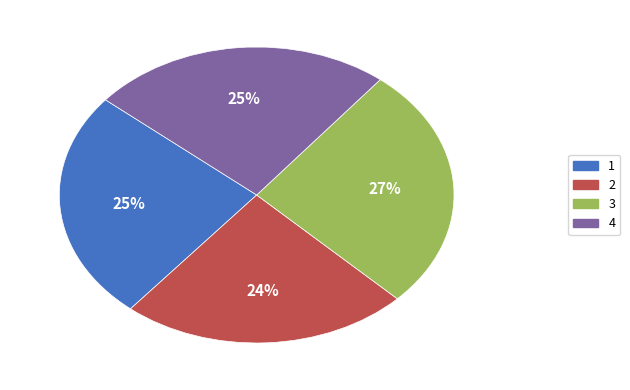

To the nearest percent, what is the average slice percentage?

25%